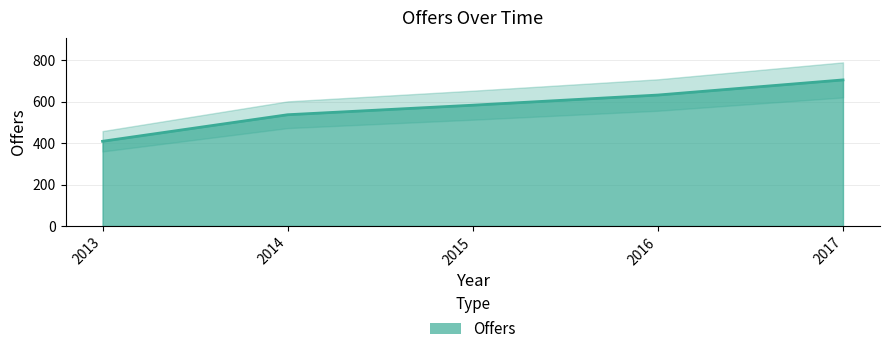

What is the sum of all values?

2866